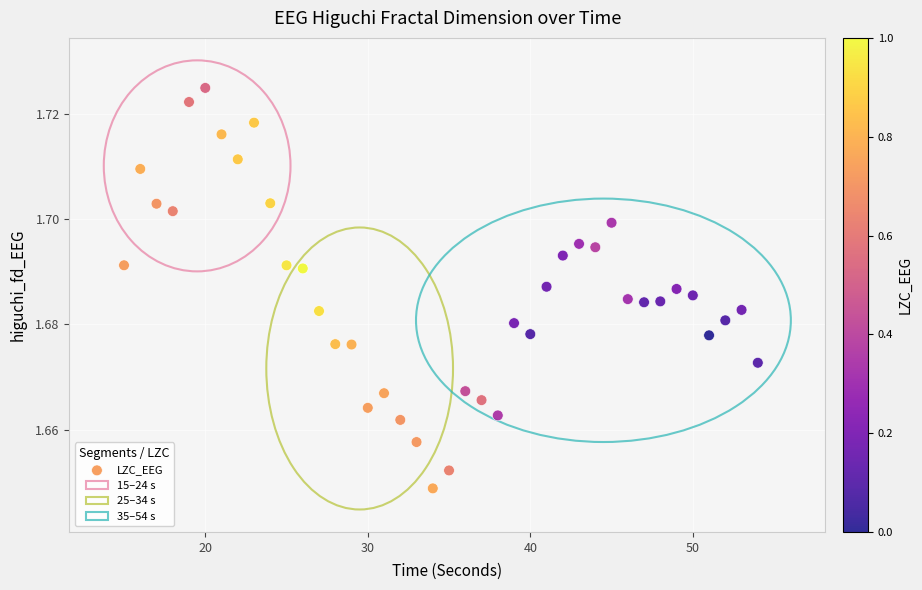

What is the range of X values (max minus min)?

39.0